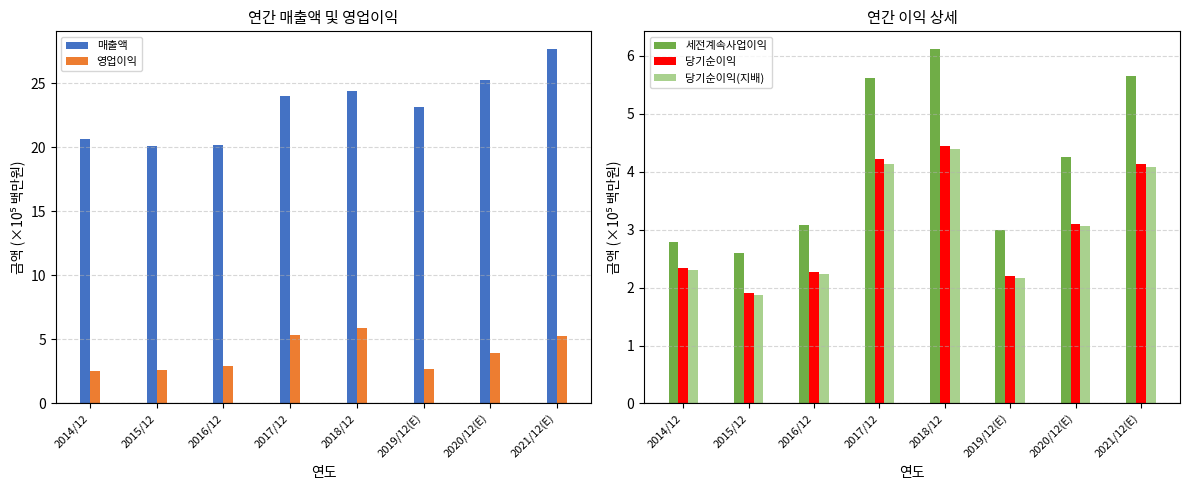

Which series has the largest total across all categories?

매출액